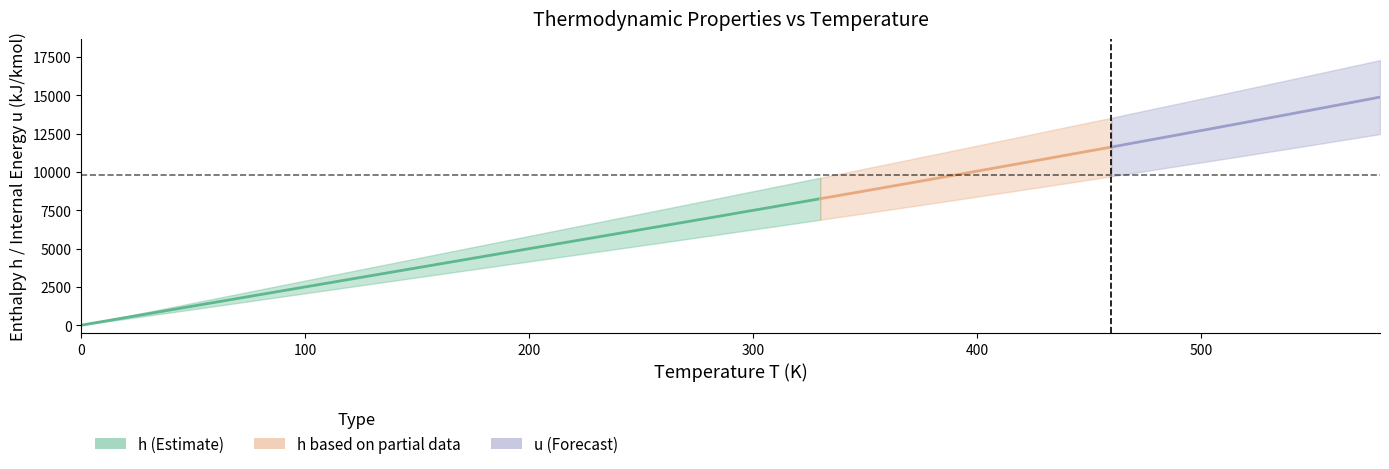

What is the difference between the maximum and minimum values in the T series?

580.0